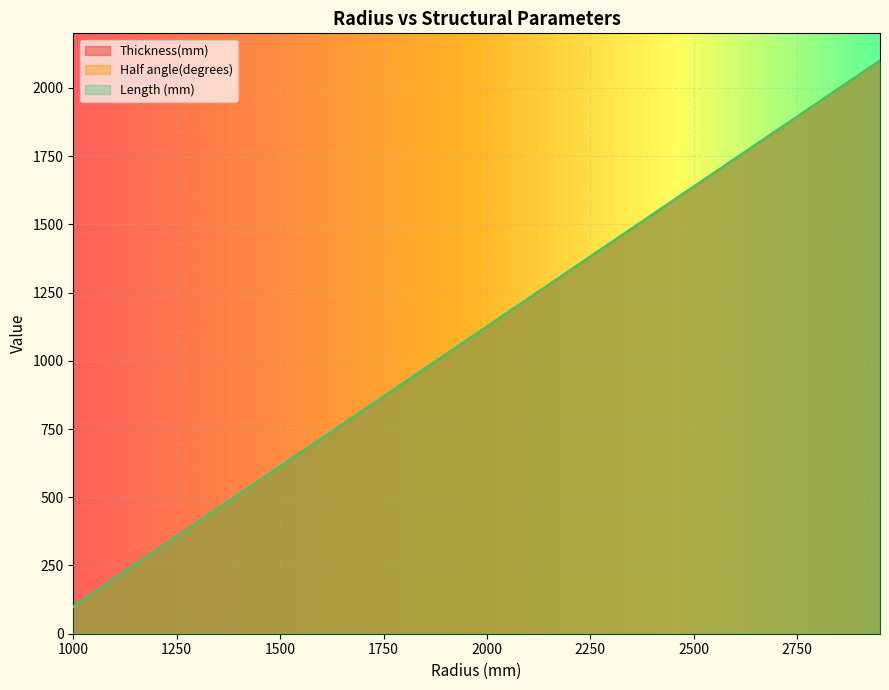

The Half angle(degrees) series shows 151.3 at 1050. True or false?

True